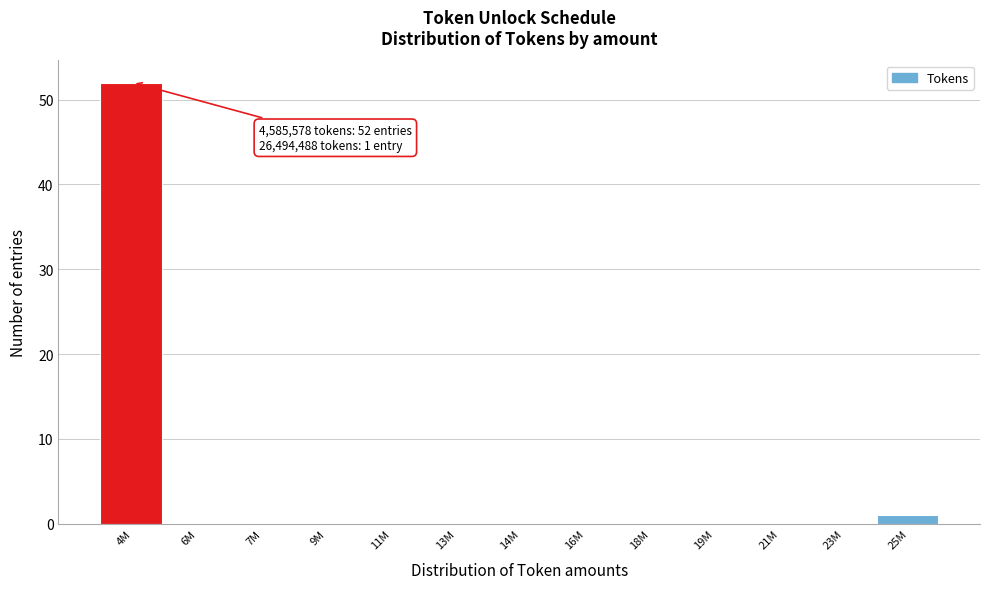

Reading left to right, extract all data points from this chart.

4M=52	6M=0	7M=0	9M=0	11M=0	13M=0	14M=0	16M=0	18M=0	19M=0	21M=0	23M=0	25M=1